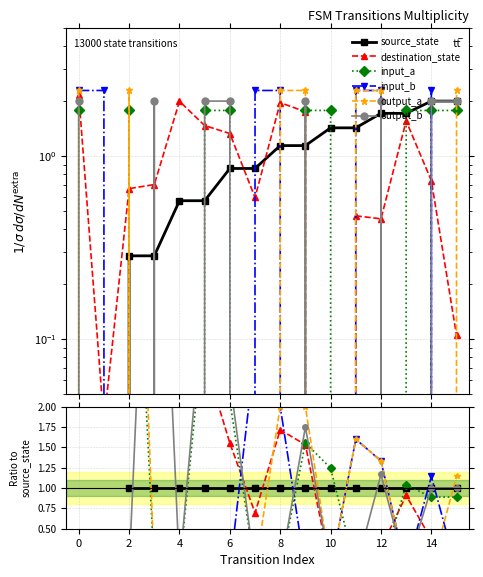

True or false: destination_state has more than 0 points higher than both neighbors.

True